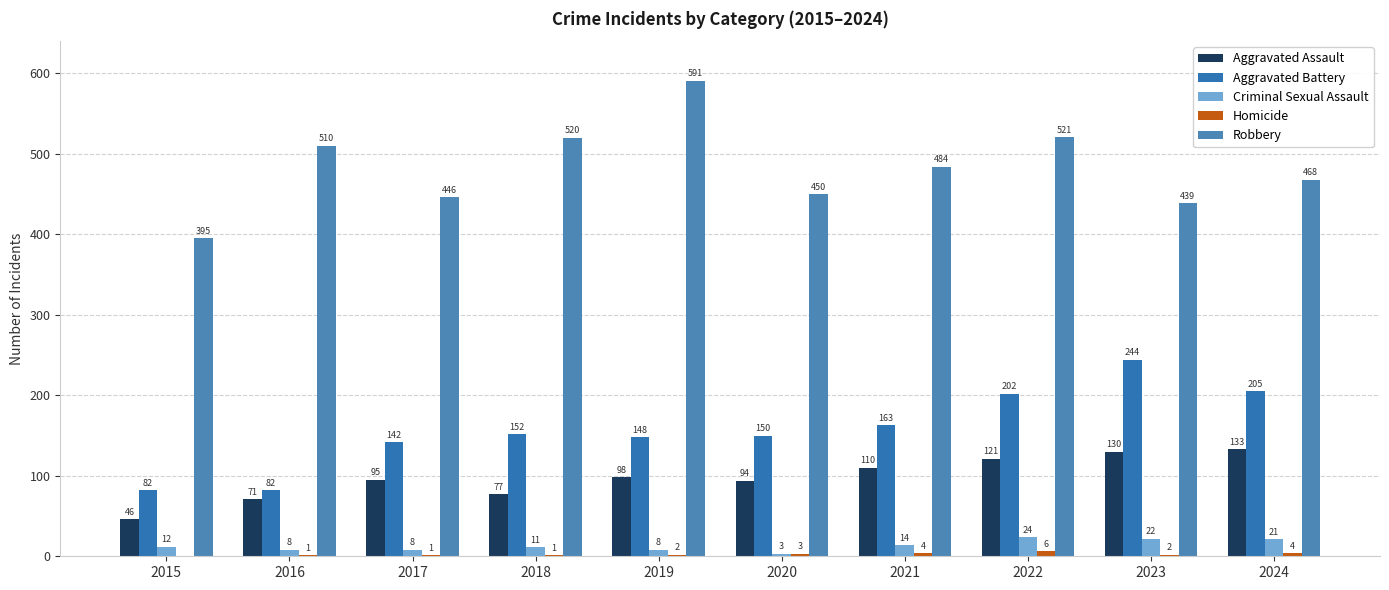

What is the highest value of the Criminal Sexual Assault series?

24